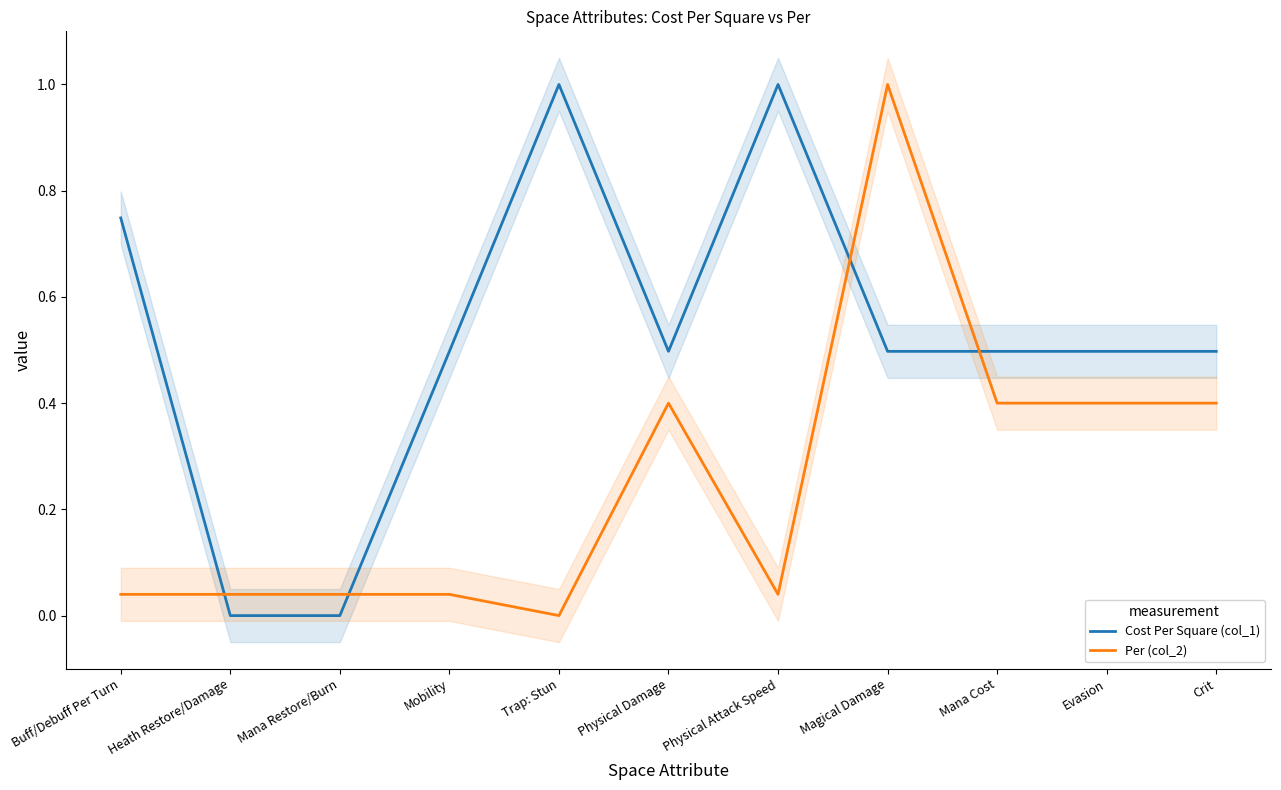

True or false: Per (col_2) and Cost Per Square (col_1) cross at least once.

True